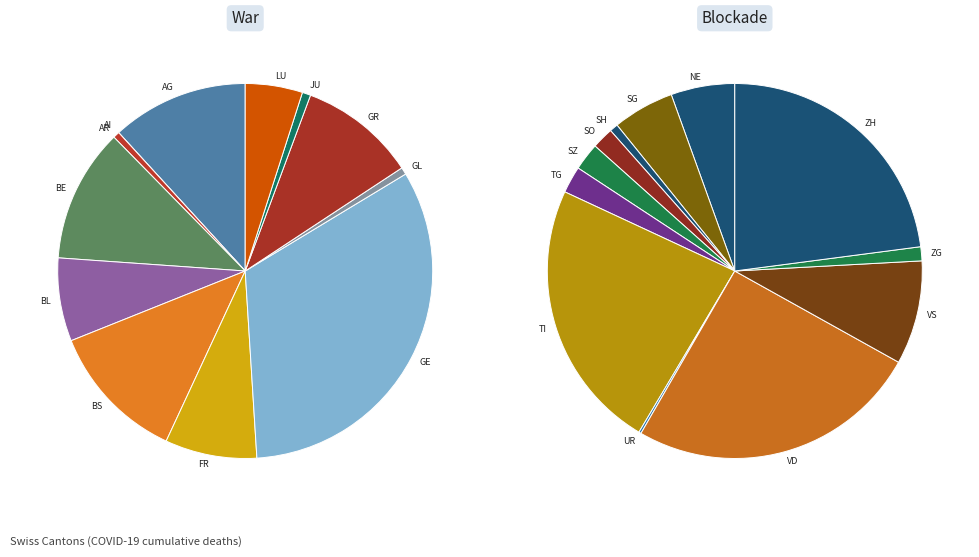

Does any single category account for the majority?

No